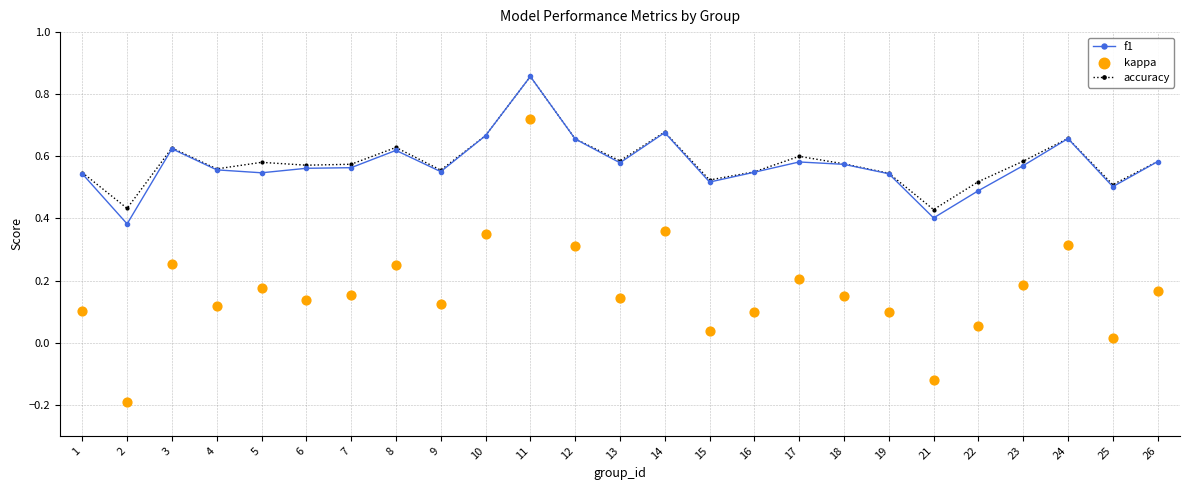

At which category is the sum across all series the highest?

11